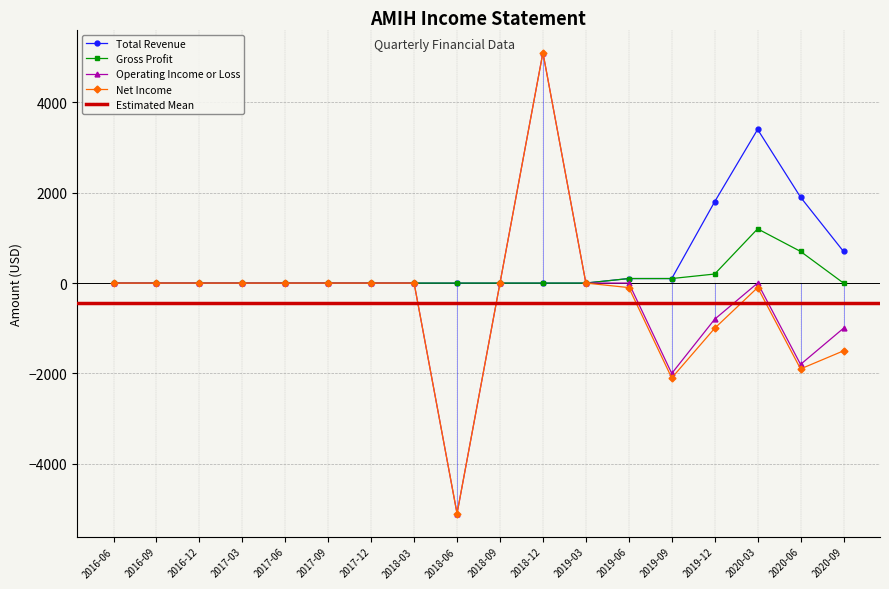

What is the minimum value shown in the chart?

-5100